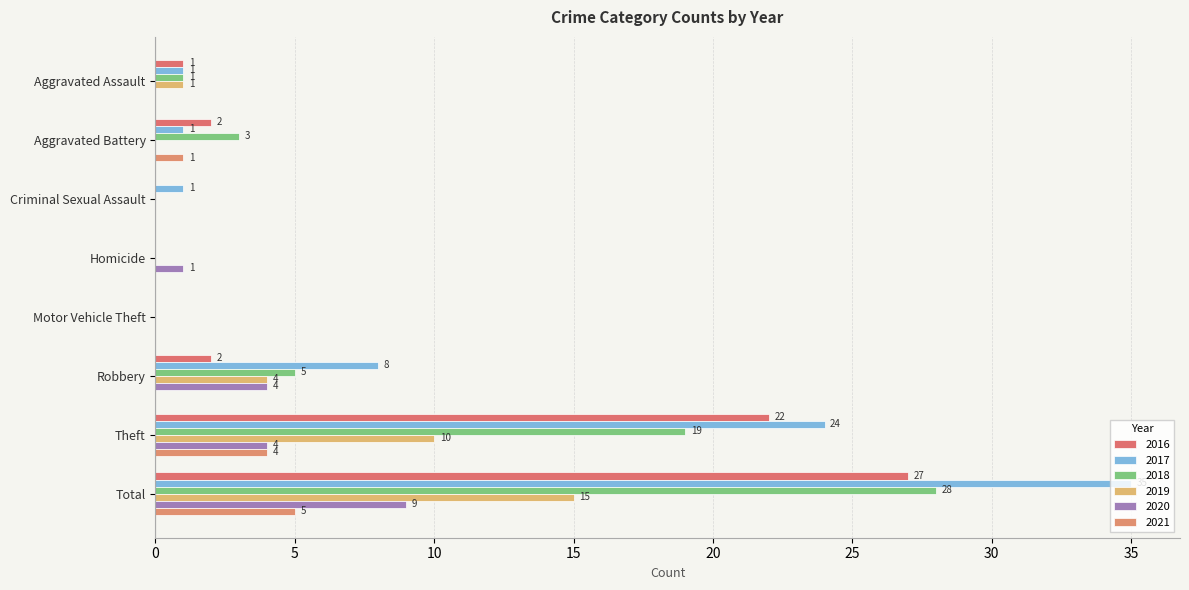

How many positive values does the 2018 series have?

5